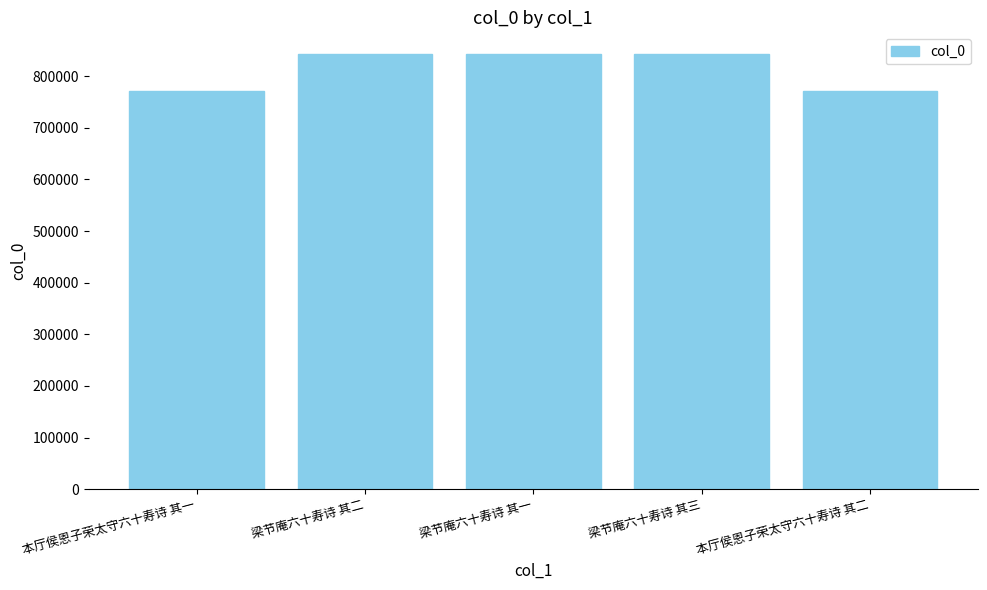

What is the difference between the values at 梁节庵六十寿诗 其一 and 梁节庵六十寿诗 其三?

2